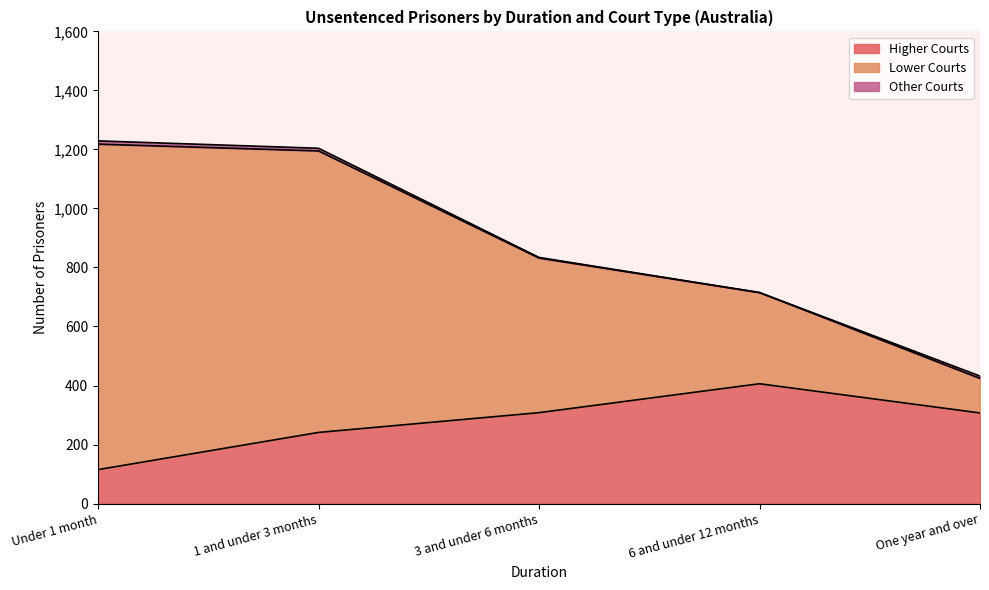

True or false: Higher Courts has more than 2 interior local peaks.

False